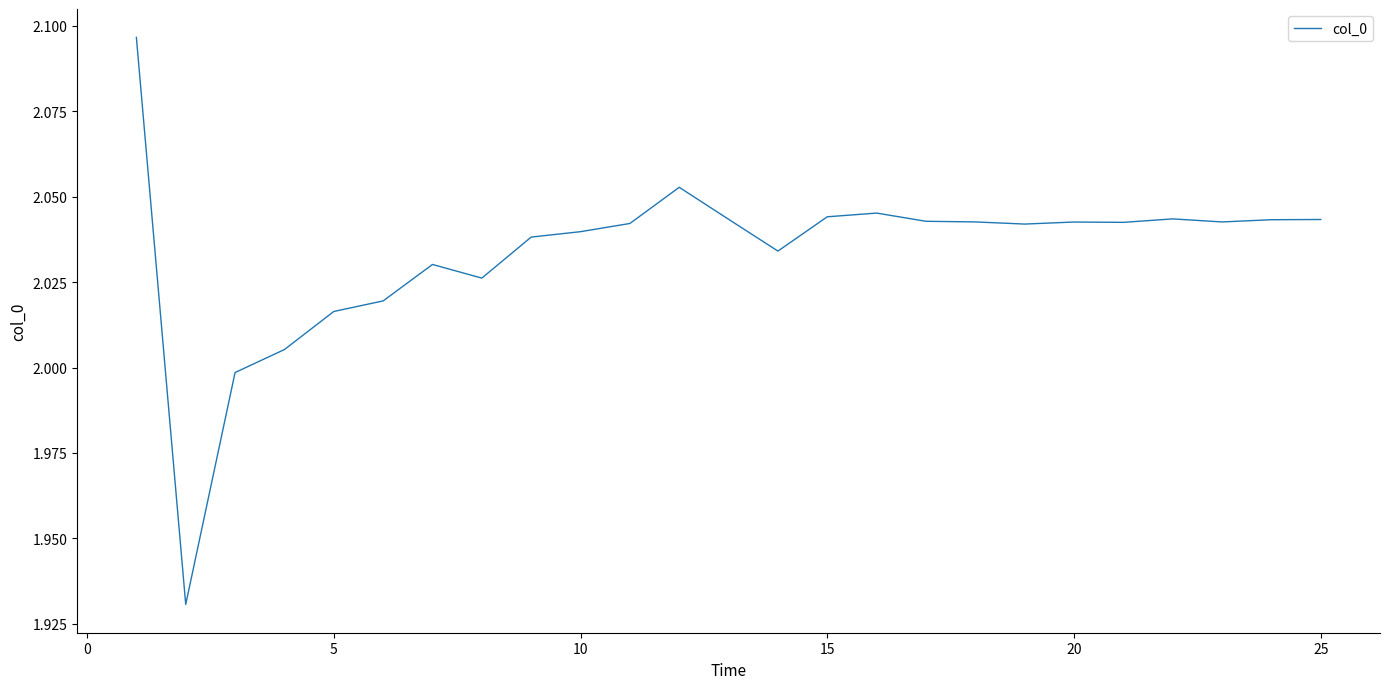

How many lines are shown in the chart?

1